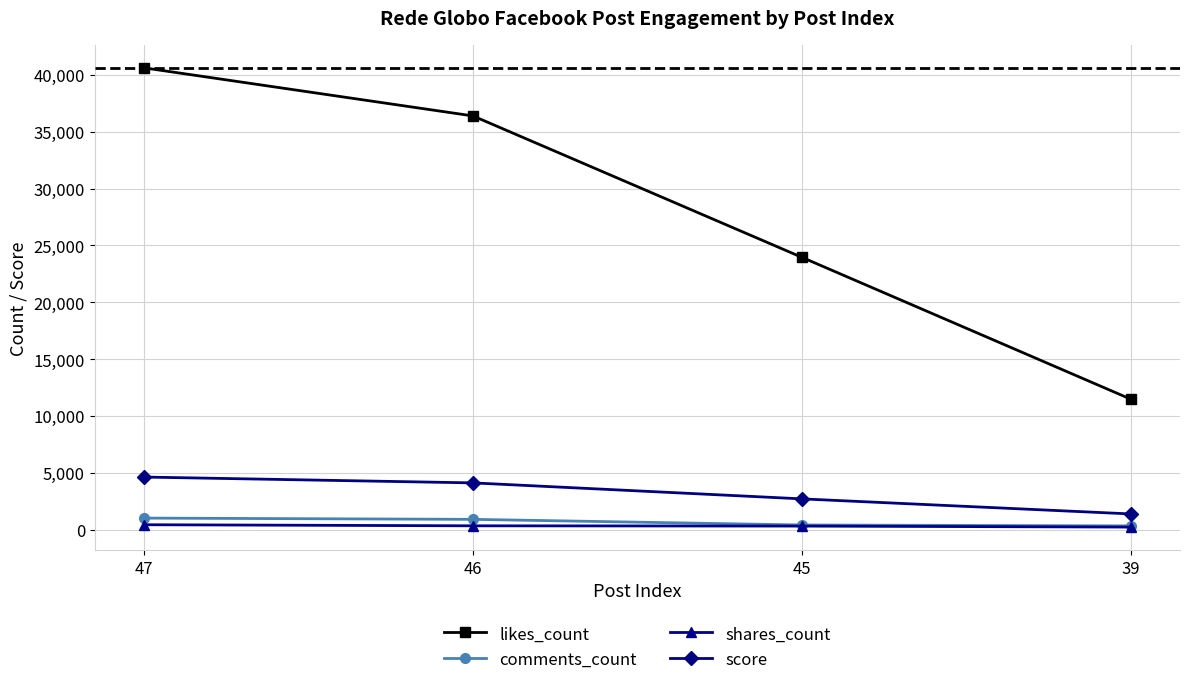

True or false: shares_count and score intersect in this chart.

False